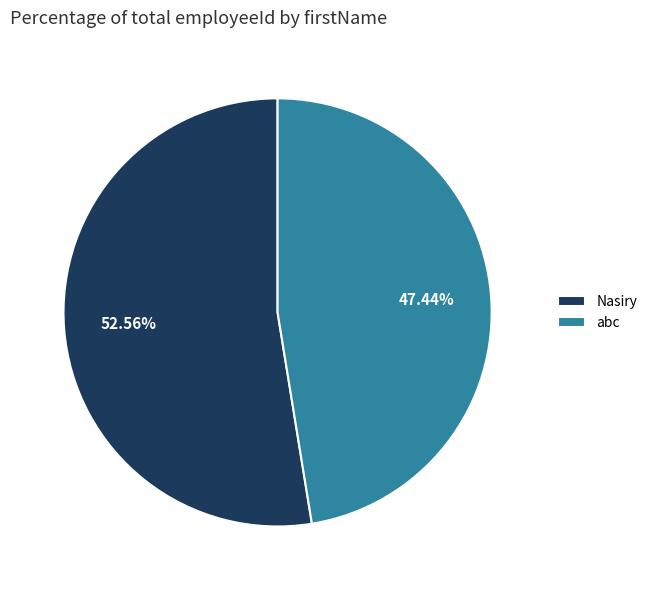

What is the ratio of the value at abc to the value at Nasiry?

0.9